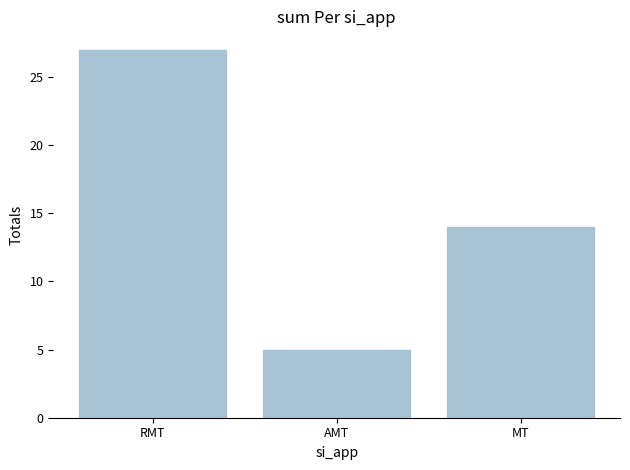

List the labels in order of value, largest first.

RMT, MT, AMT